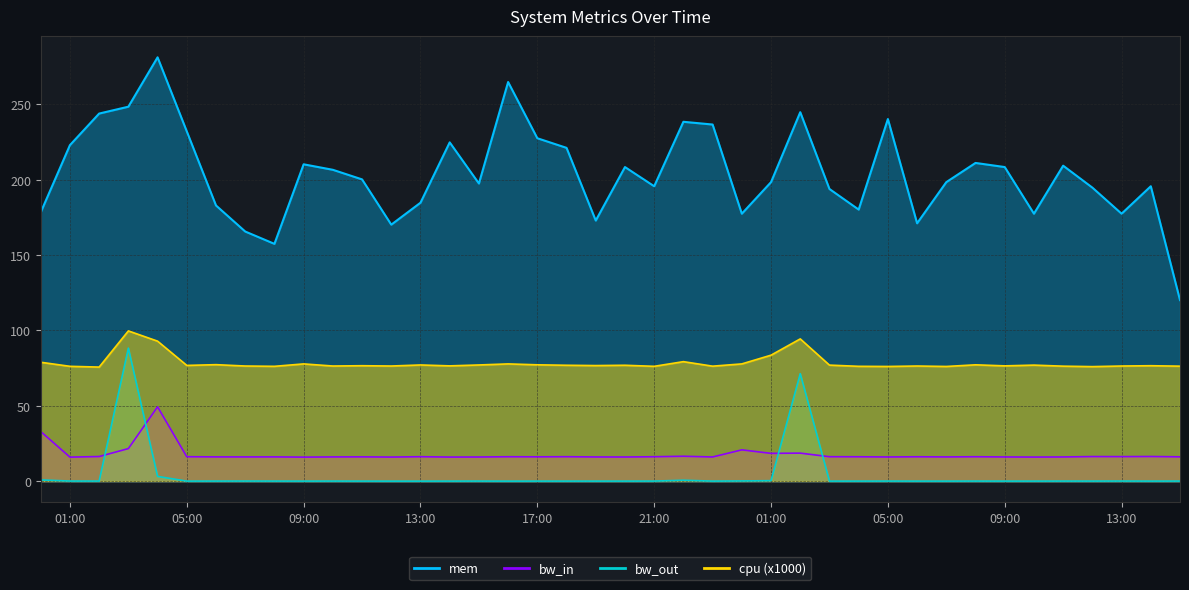

Where is cpu nearest to the value 87?

01:00